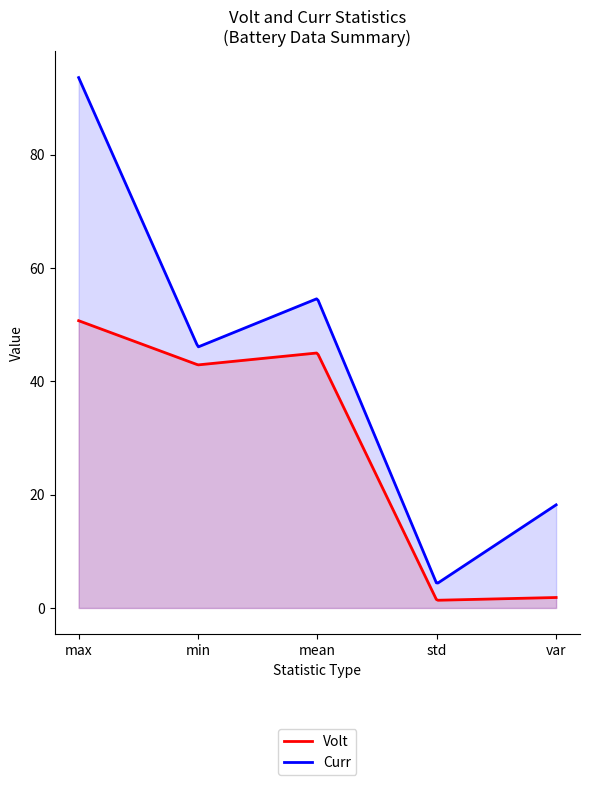

Which series has the largest total across all categories?

Curr